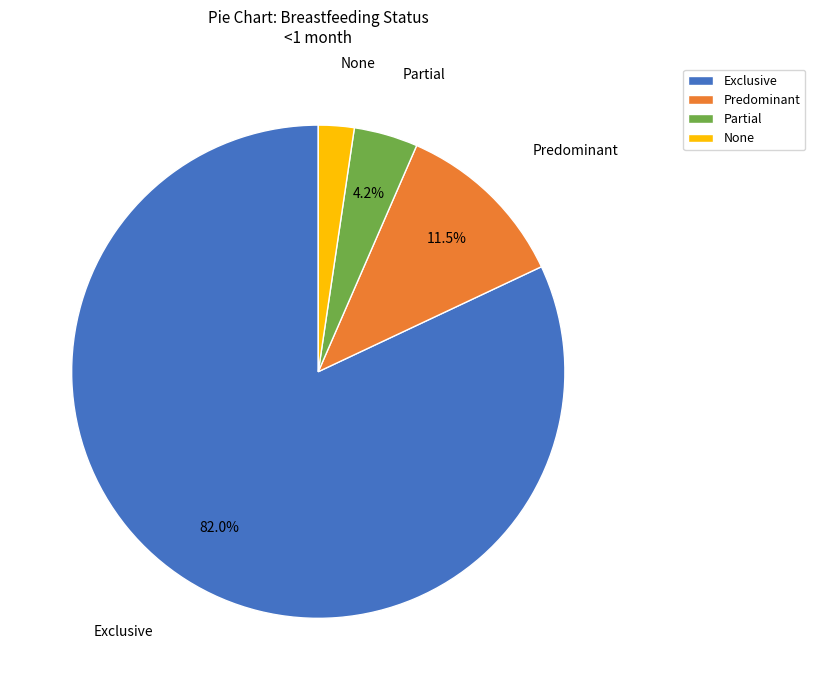

Which category accounts for the majority?

Exclusive